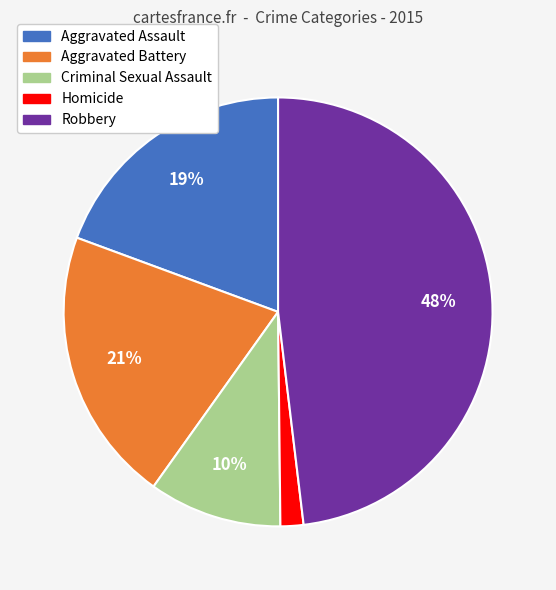

To the nearest percent, what is the difference between the Criminal Sexual Assault and Aggravated Assault slice percentages?

9%